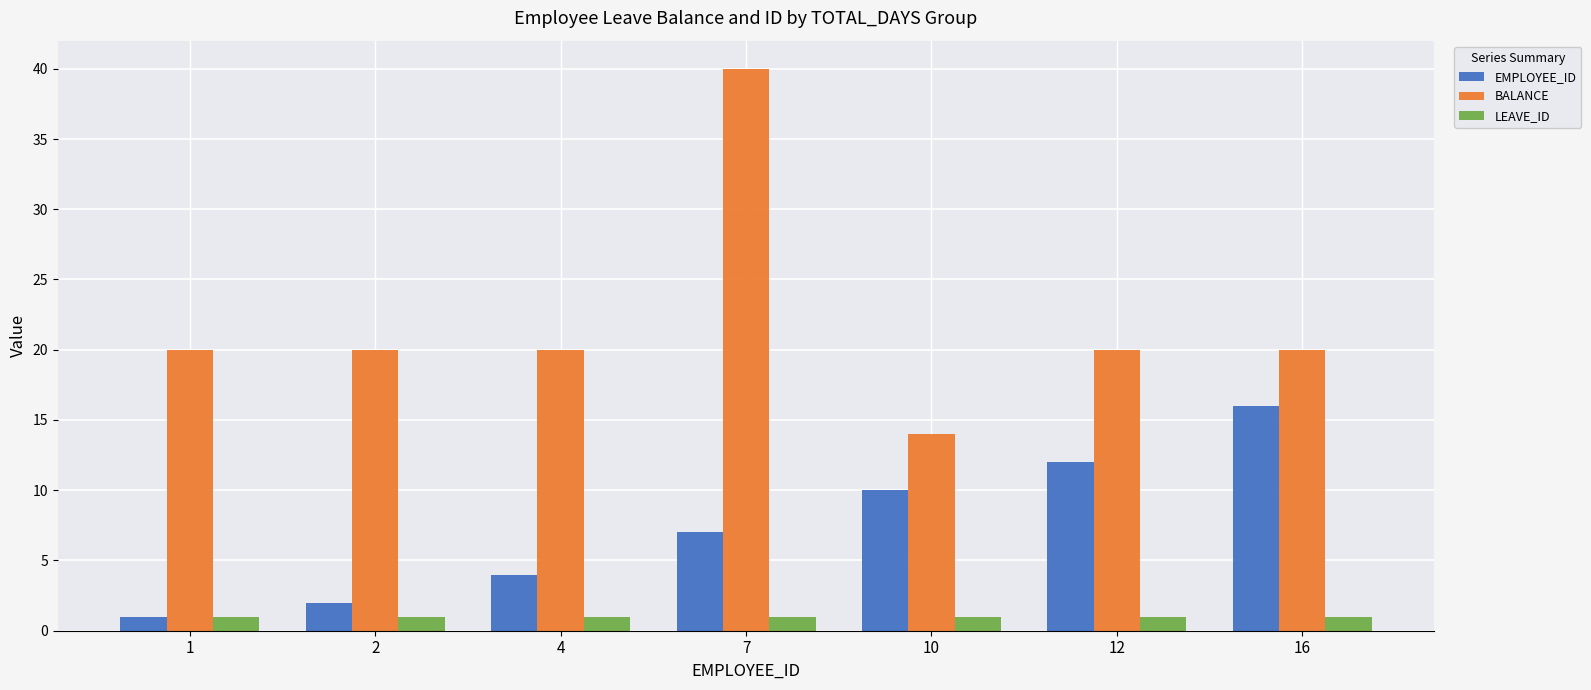

What is the maximum value for BALANCE?

40